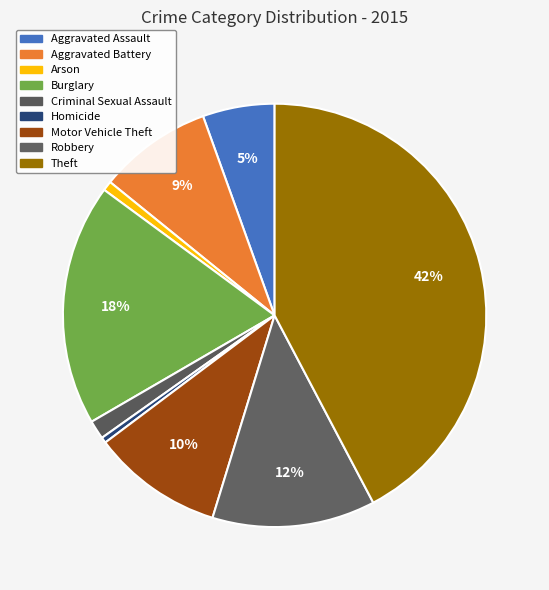

What is the smallest slice in the pie chart?

Homicide